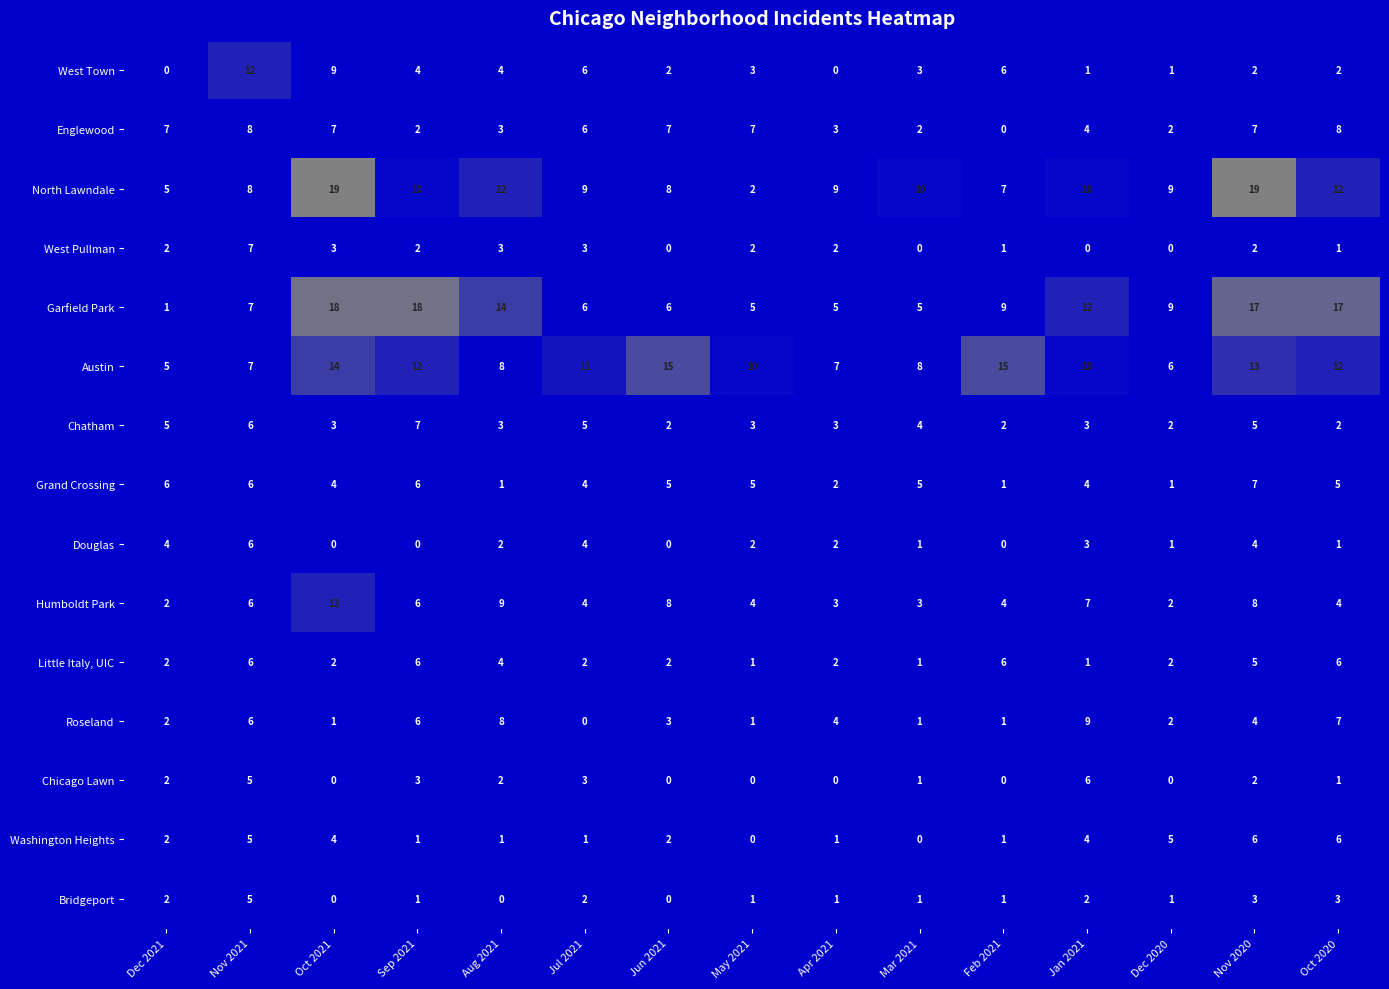

The value of North Lawndale at May 2021 is 3. True or false?

False